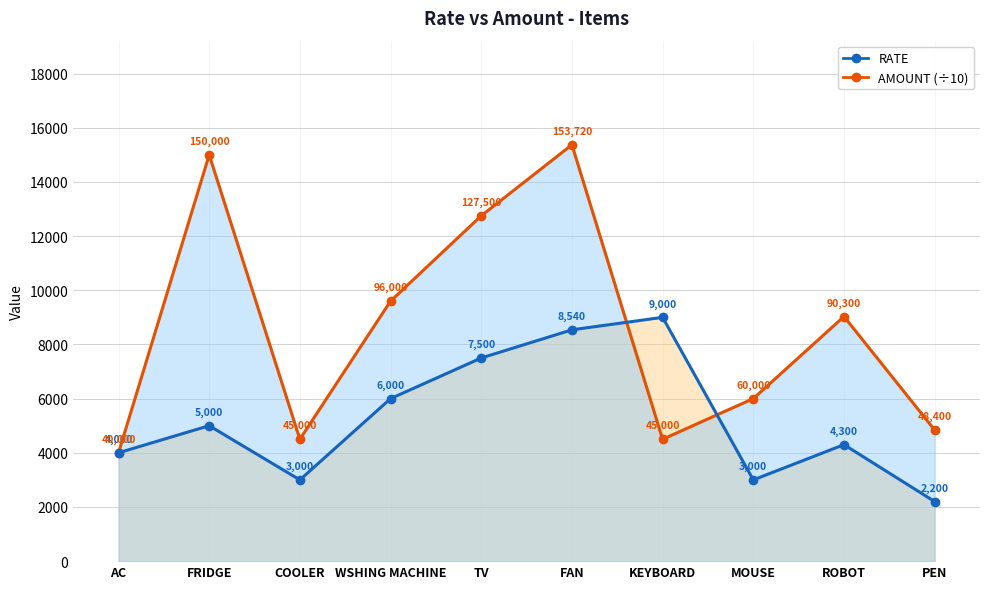

The value of RATE at KEYBOARD is 9000. True or false?

True